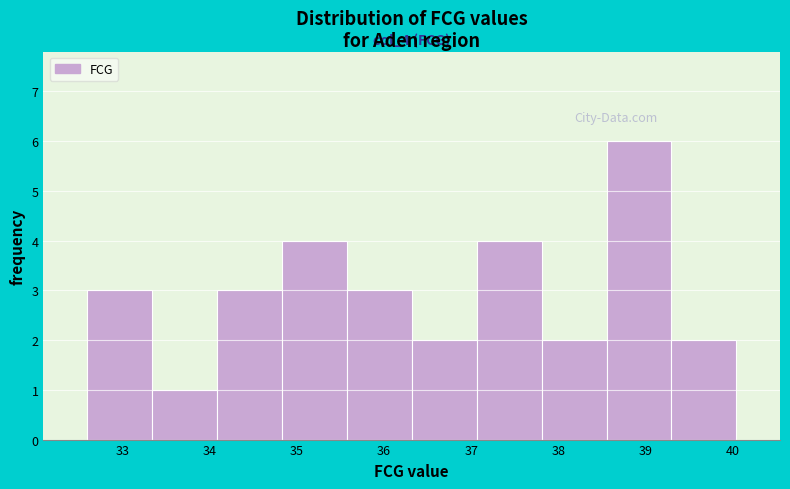

Over which range of the x-axis is the bar tallest?

38.6 to 39.3